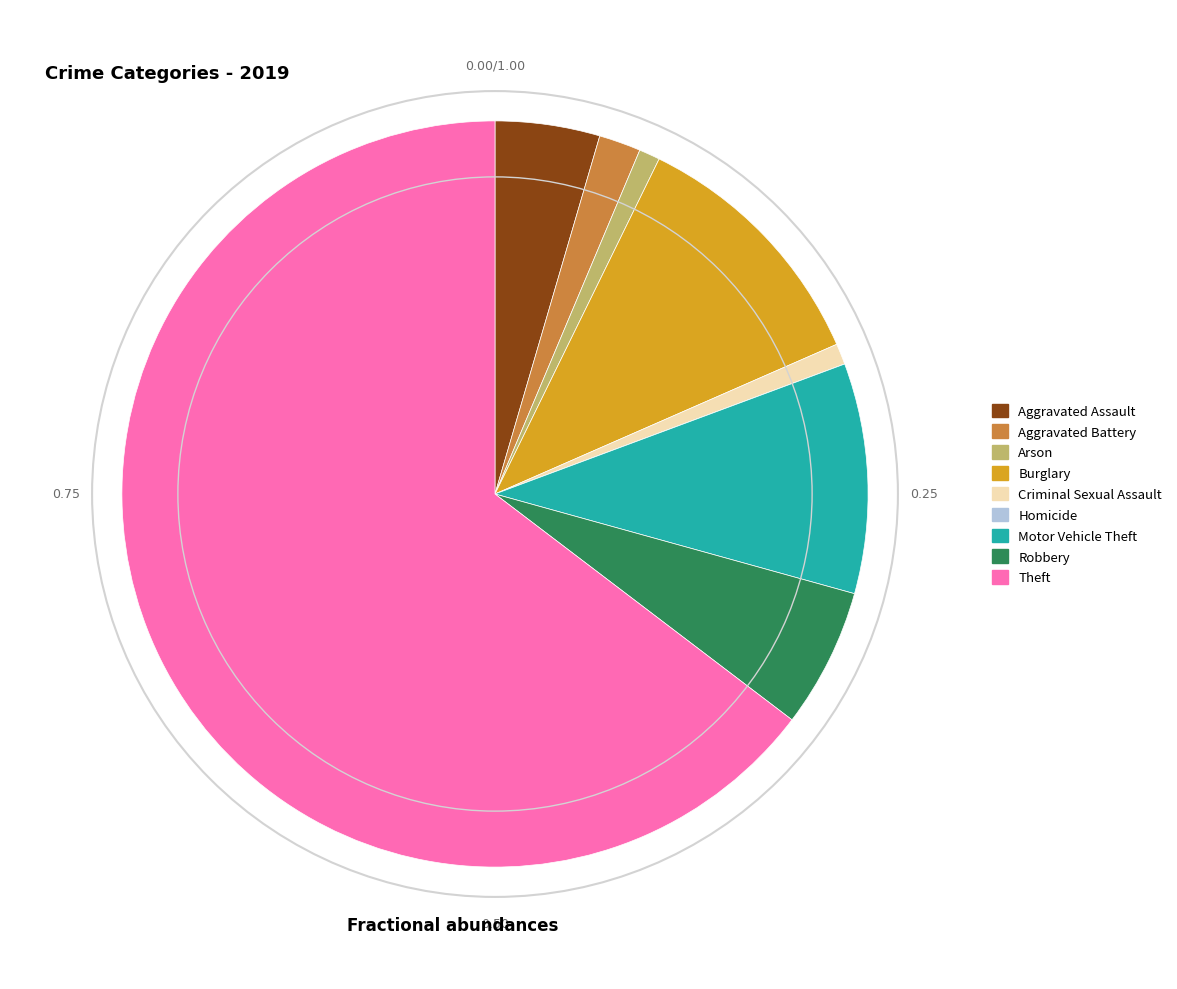

Between Aggravated Assault and Robbery, which is larger?

Robbery